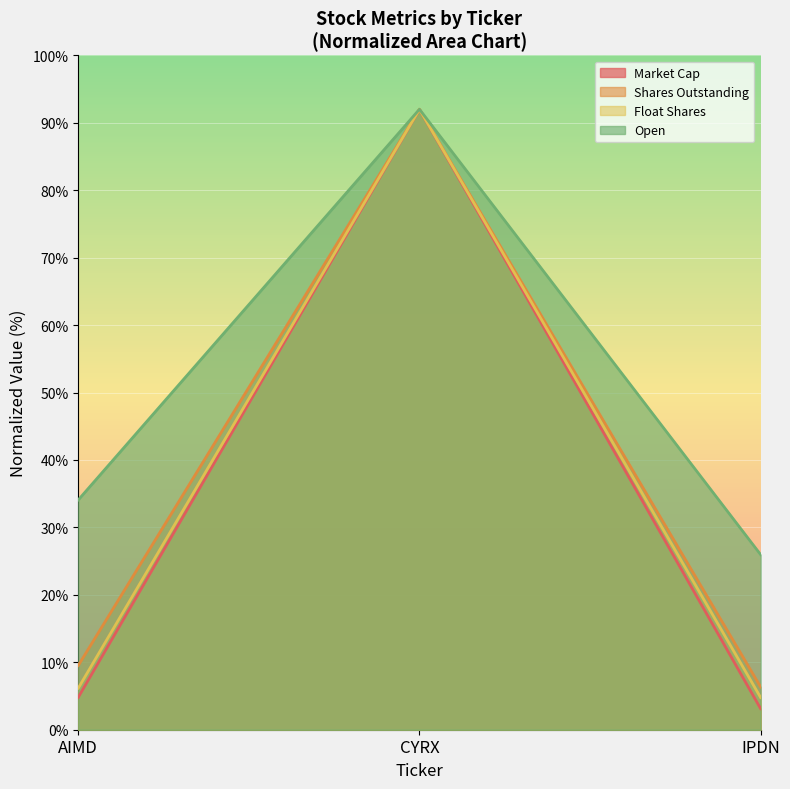

What is the average value of the Shares Outstanding series?

36.0